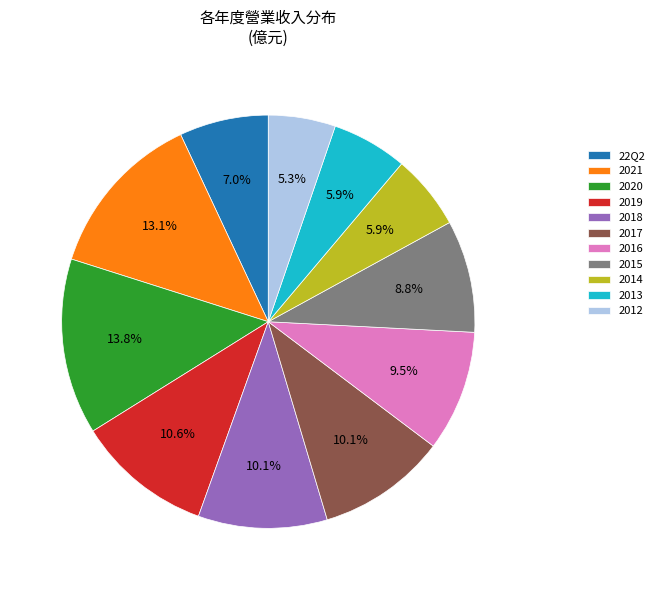

Approximately how many times larger is the value at 2013 compared to 22Q2?

0.8